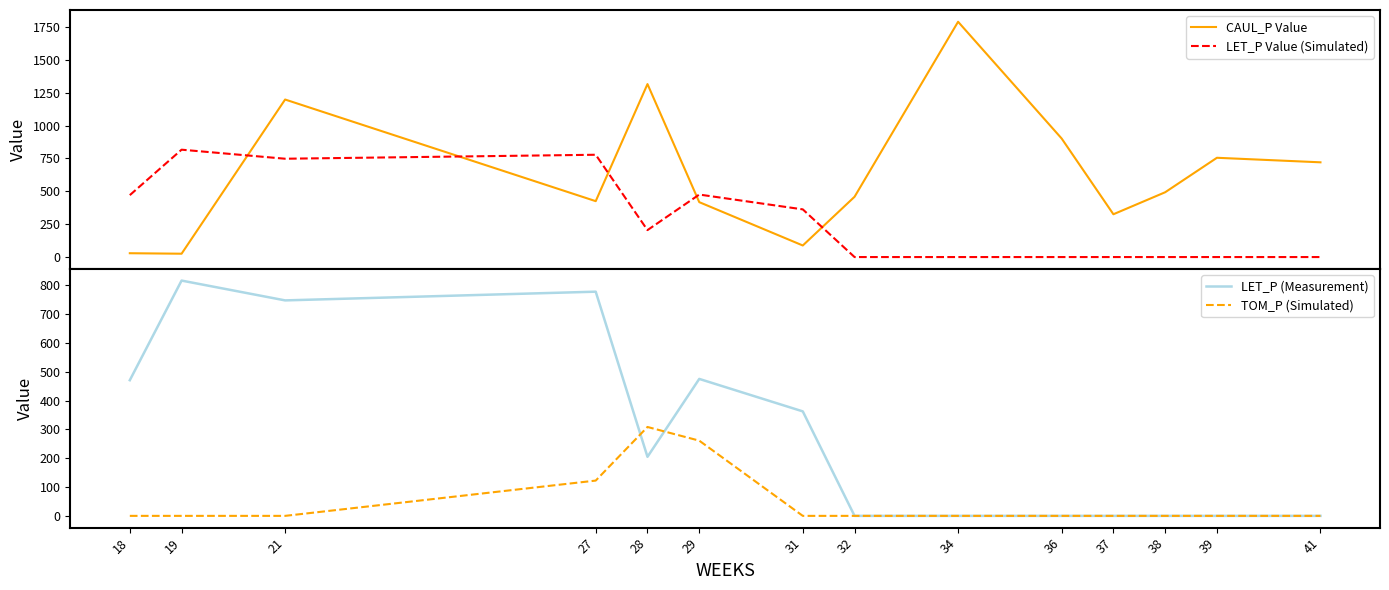

What are all the series names shown in the legend?

CAUL_P Value, LET_P Value (Simulated), LET_P (Measurement), TOM_P (Simulated)